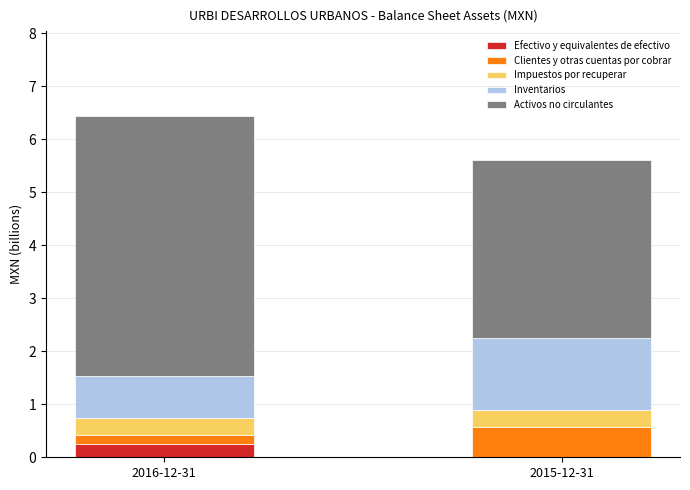

What is the sum of all Efectivo y equivalentes de efectivo values?

0.3